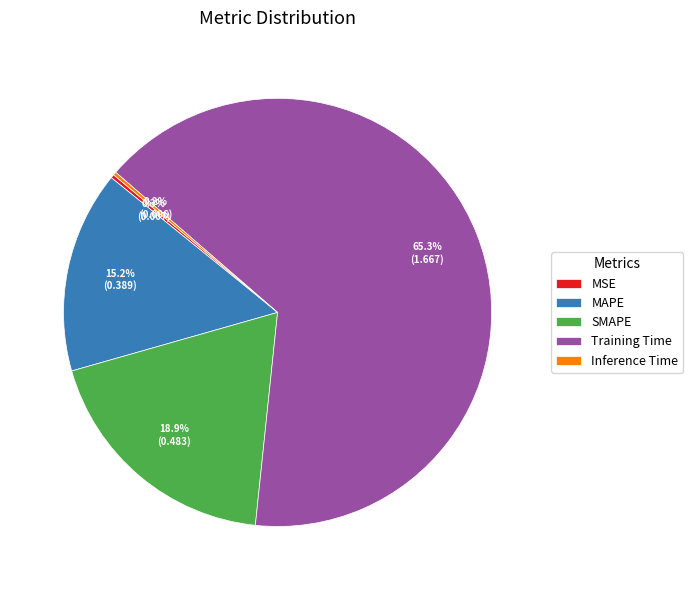

Is the sum of SMAPE and Training Time greater than half?

Yes